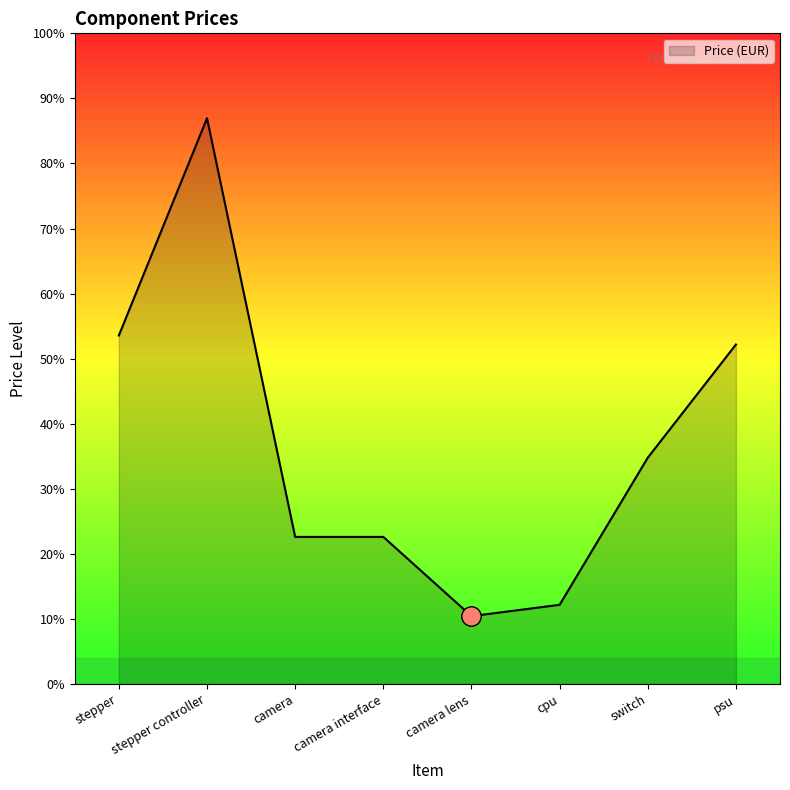

Does the chart display data point markers on the line(s)?

No